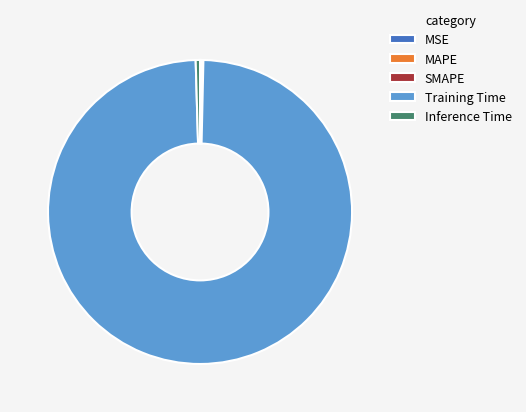

Do Inference Time and Training Time together represent more than half of the pie?

Yes